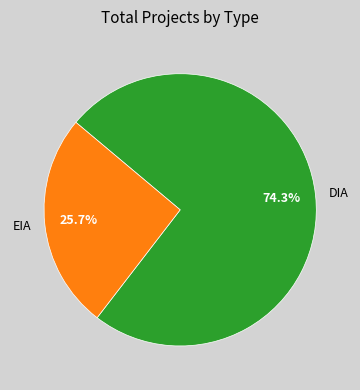

What is the total percentage of DIA and EIA?

100.0%